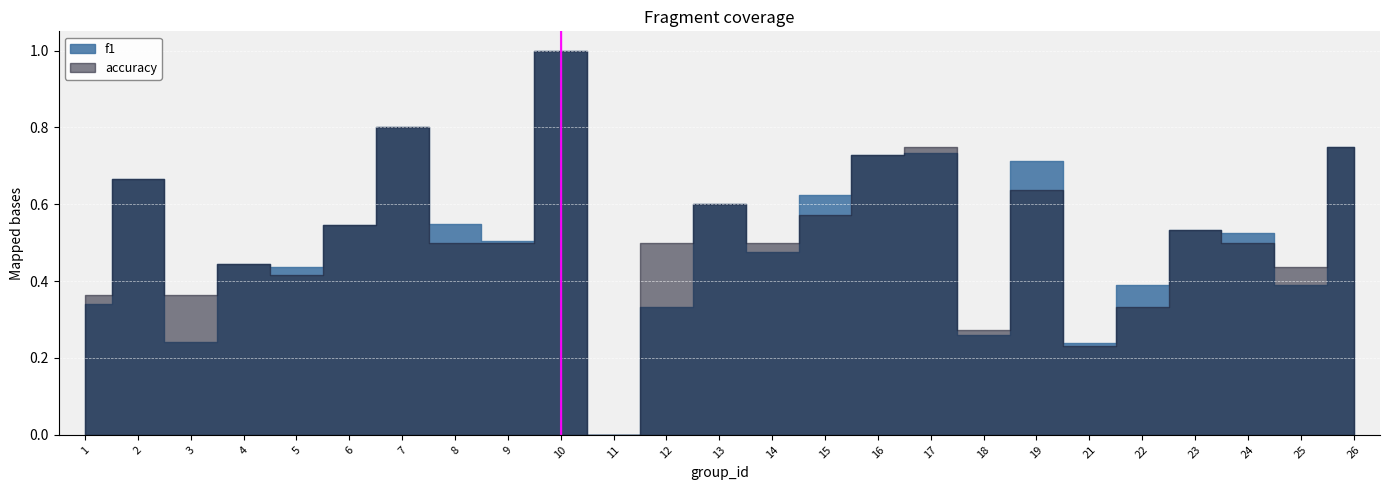

Where is f1 nearest to the value 0?

11